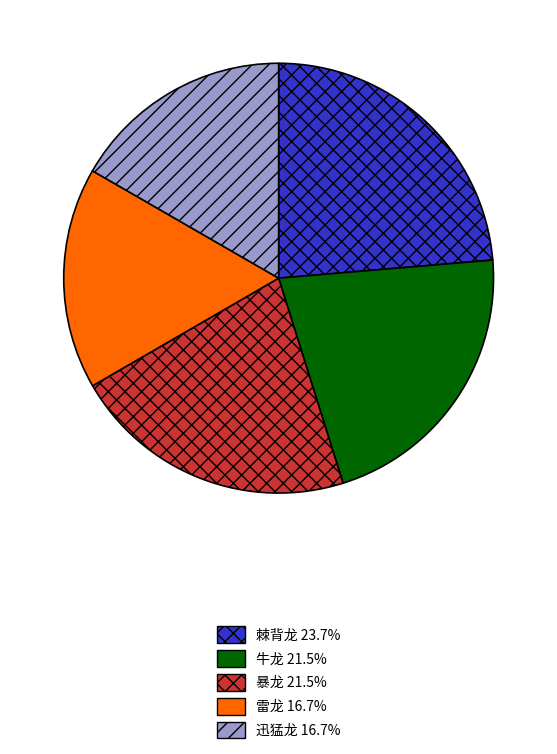

Is there any slice that represents more than half of the pie?

No